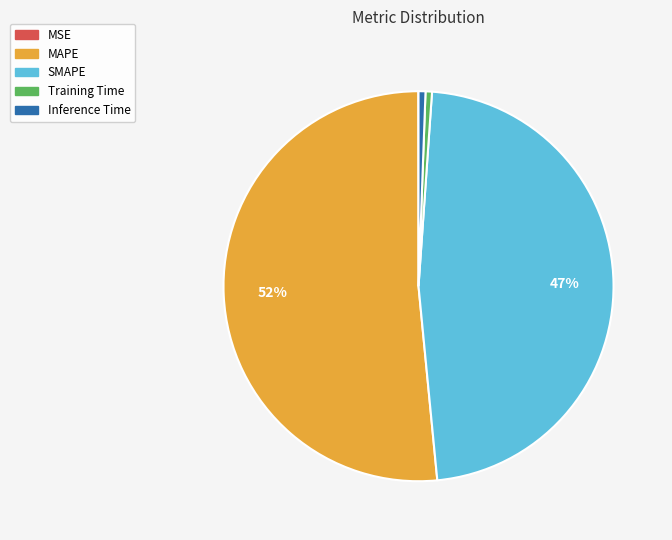

Is there a majority slice in this chart?

Yes